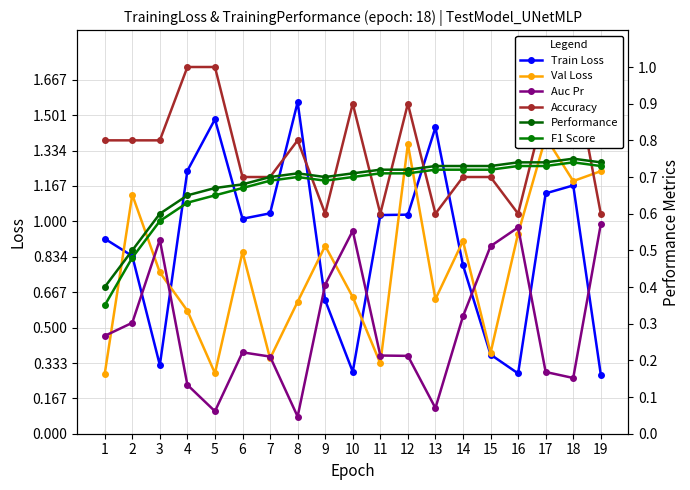

What are all the series names shown in the legend?

Train Loss, Val Loss, Auc Pr, Accuracy, Performance, F1 Score